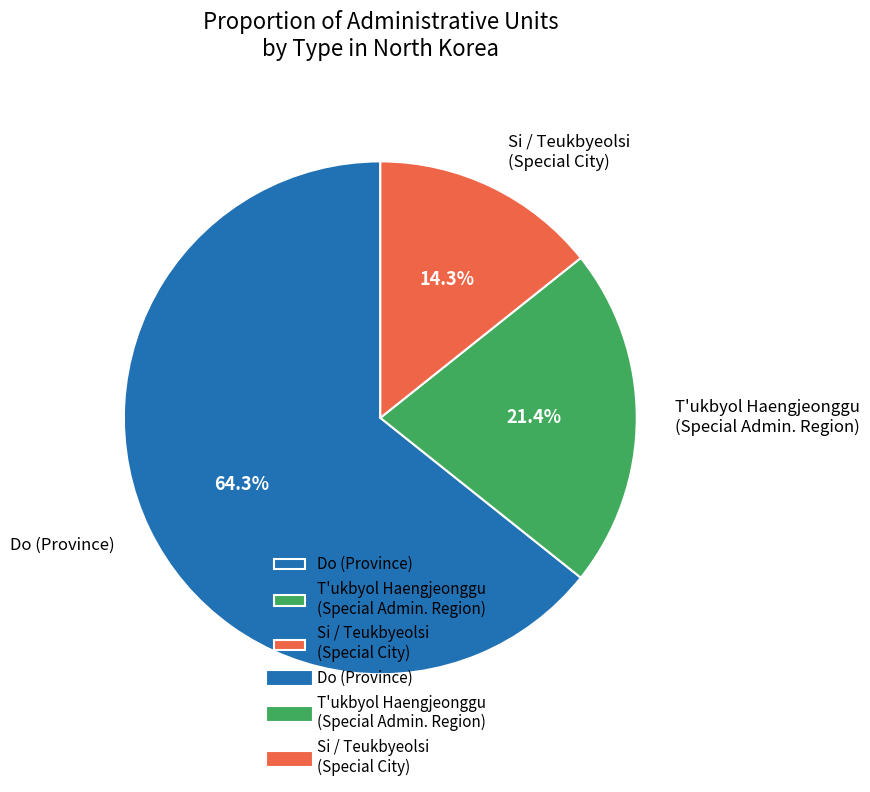

What percentage is NOT represented by Do (Province)?

35.7%